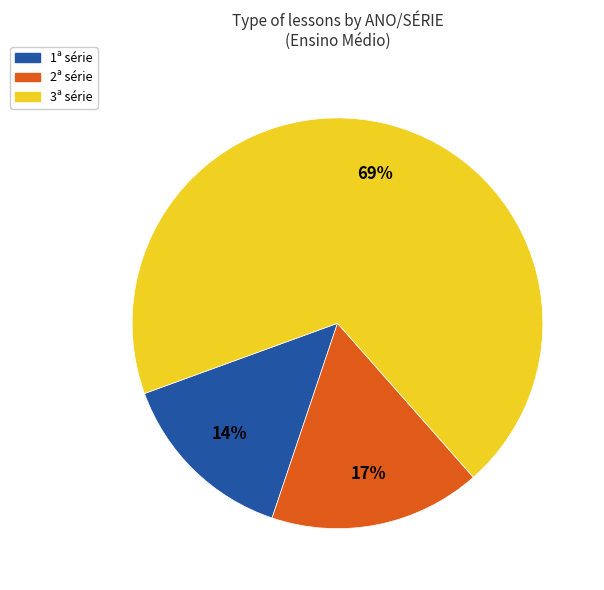

Combined, do 3ª série and 1ª série account for over 50%?

Yes